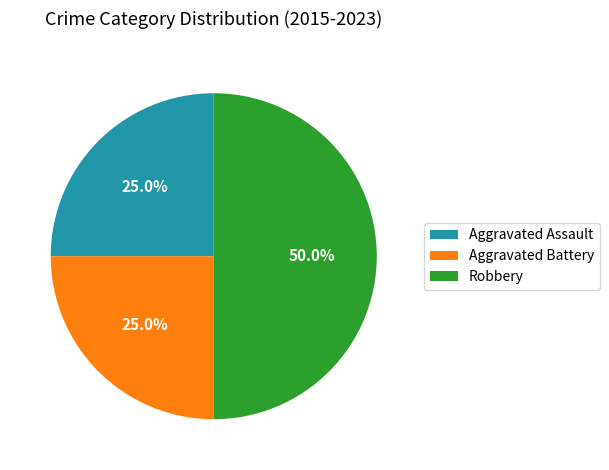

Is Aggravated Battery the majority of the pie?

No